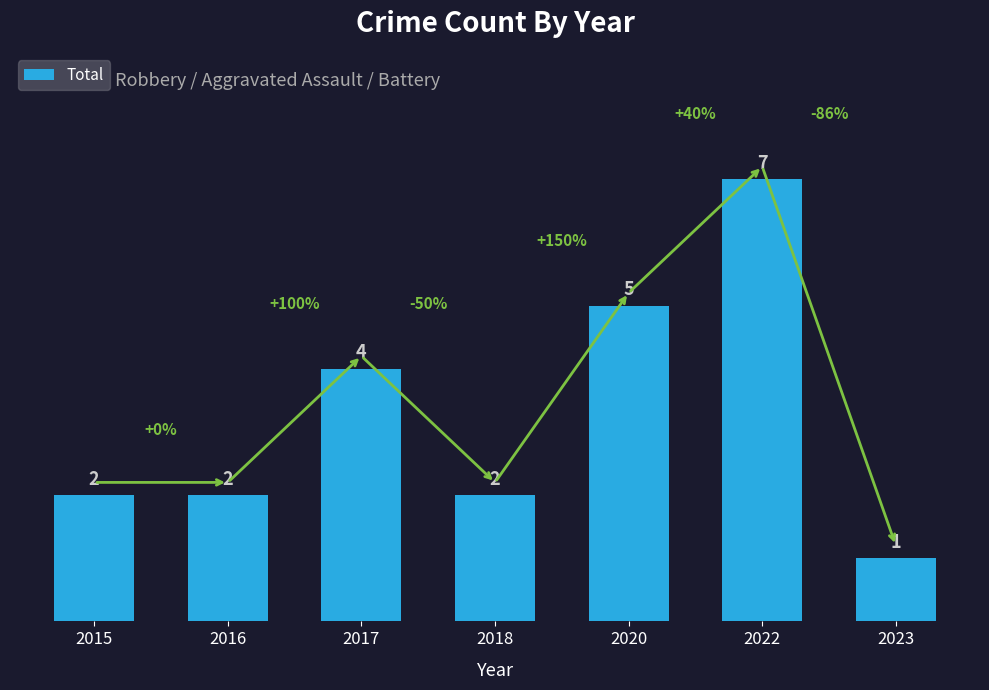

Count the number of categories in the chart.

7